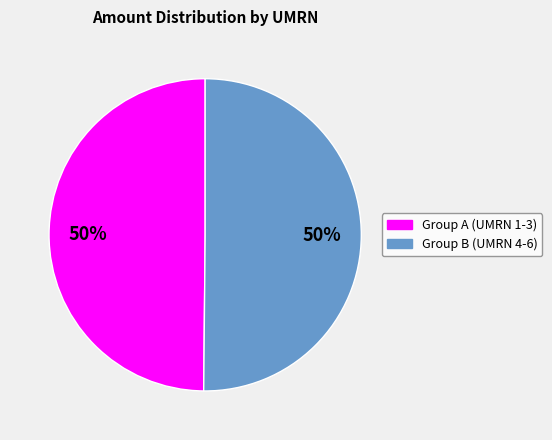

To the nearest percent, what is the average slice percentage?

50%